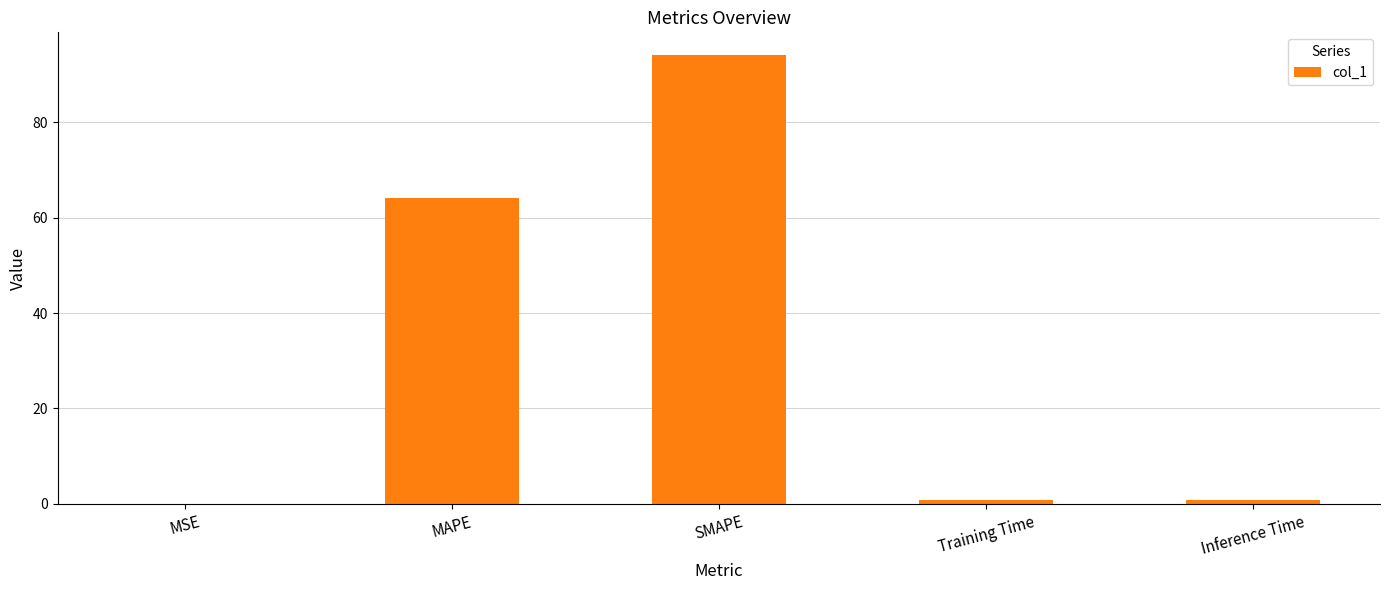

The value at MAPE is 15.4. True or false?

False